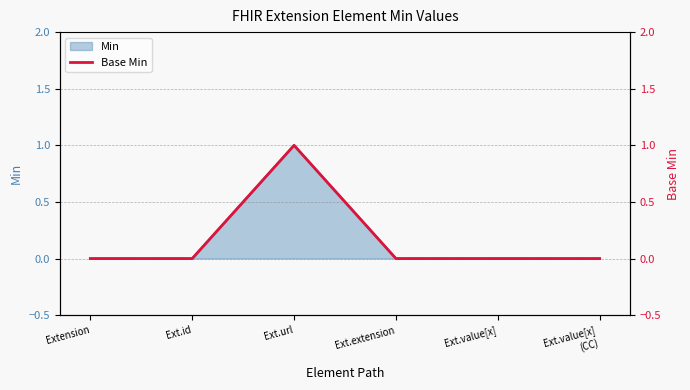

Rank the categories by value from highest to lowest.

Ext.url, Extension, Ext.id, Ext.extension, Ext.value[x], Ext.value[x]
(CC)